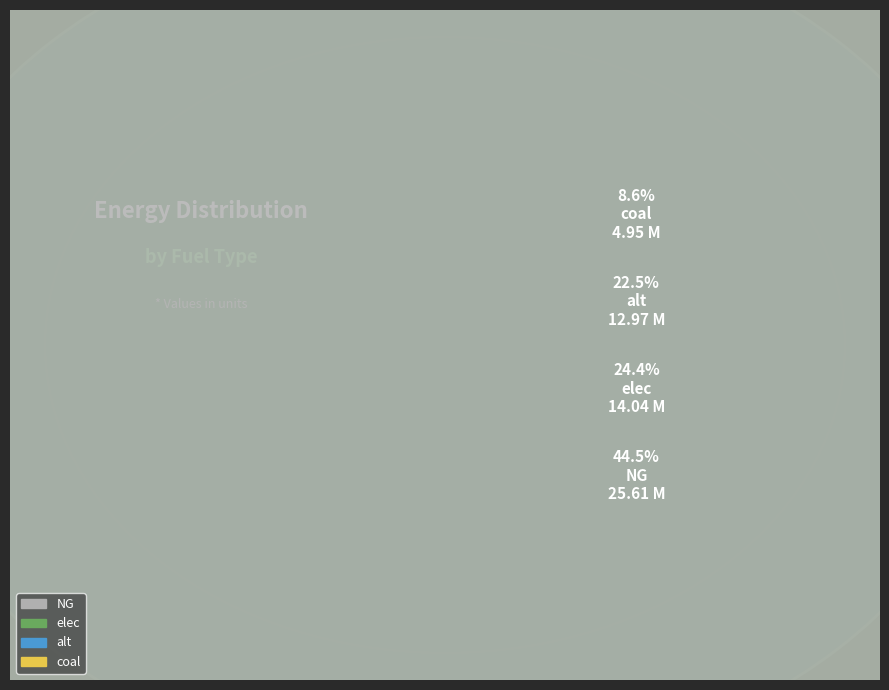

To the nearest percent, what portion does alt represent?

23%